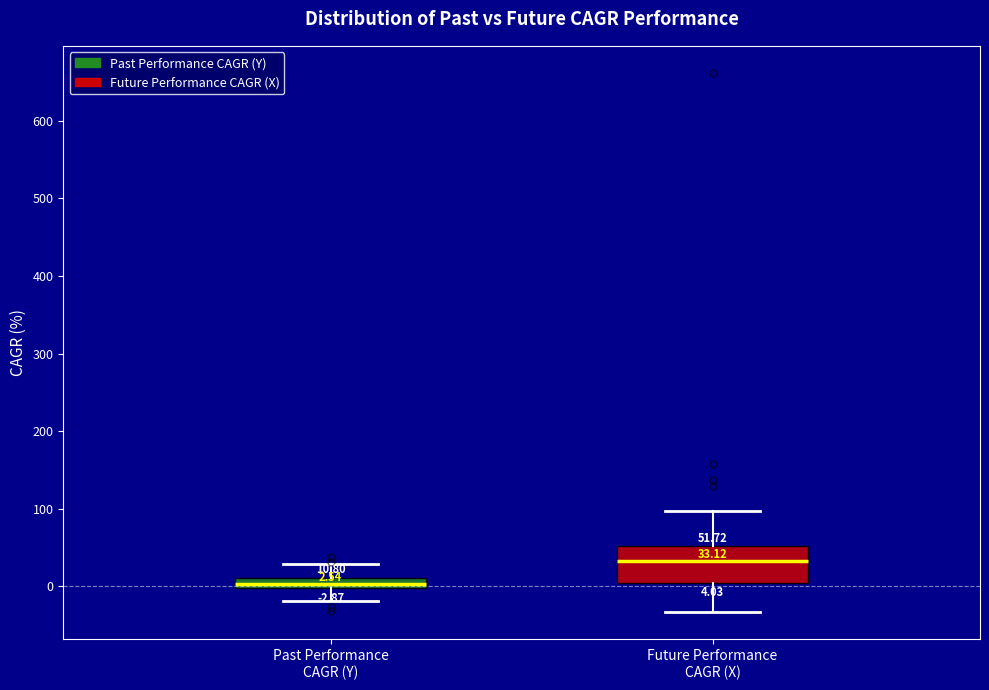

Which box is the tallest, from its lower edge to its upper edge?

Future Performance CAGR (X)